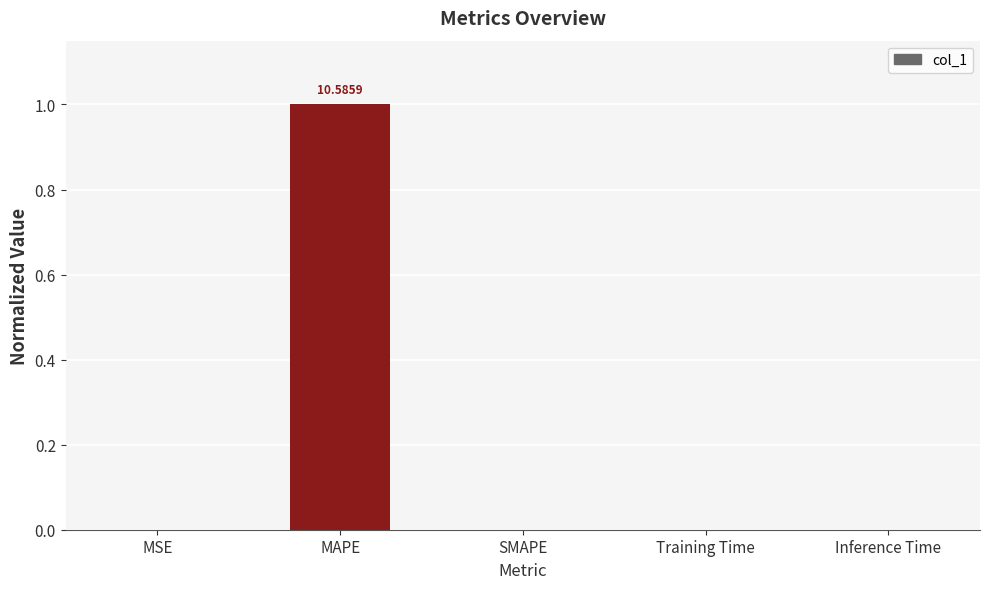

Is it true that the value at Training Time is 0.0?

True